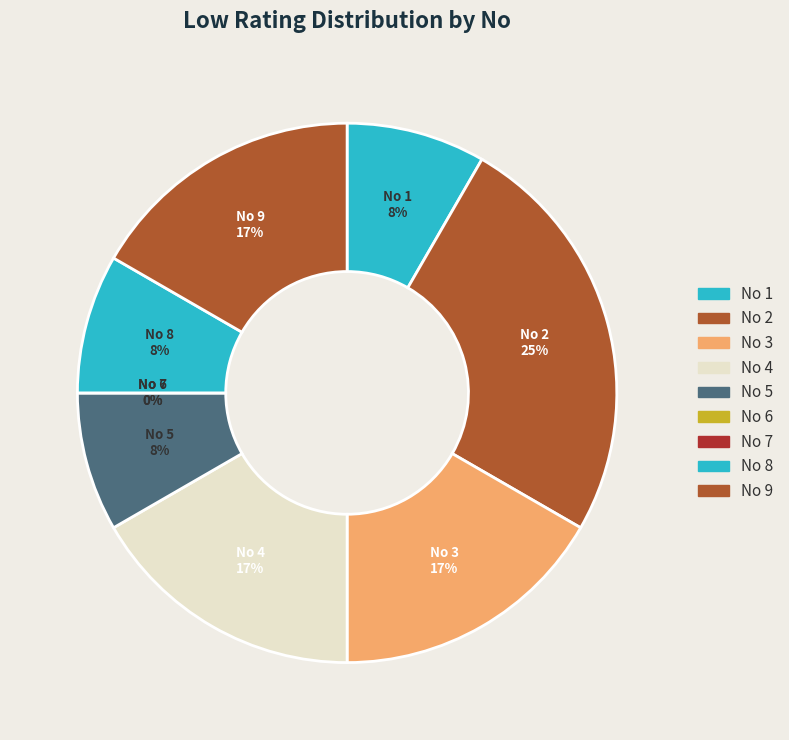

Do 1 and 6 together represent more than half of the pie?

No